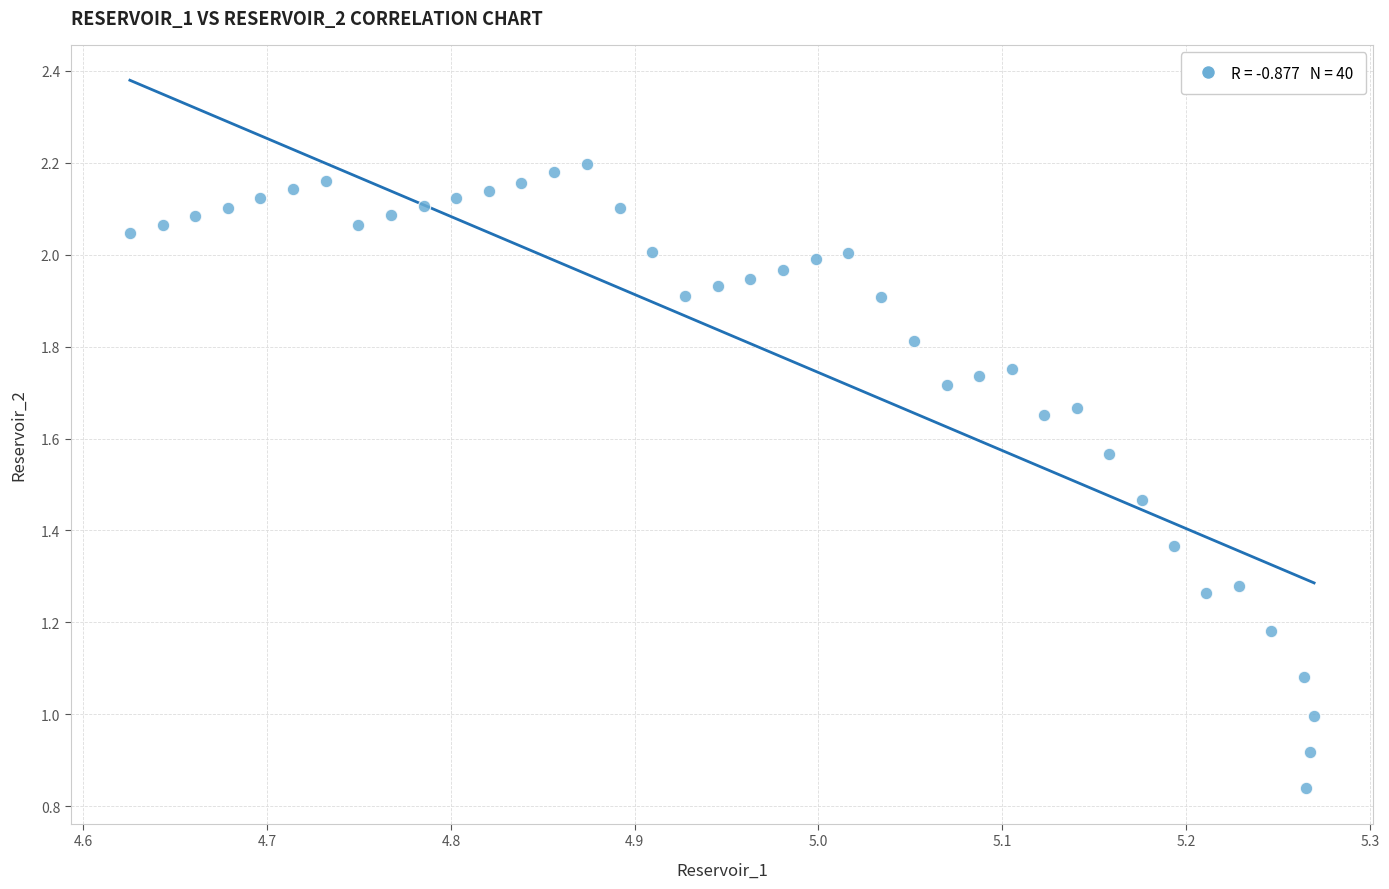

What is the range of X values (max minus min)?

0.6